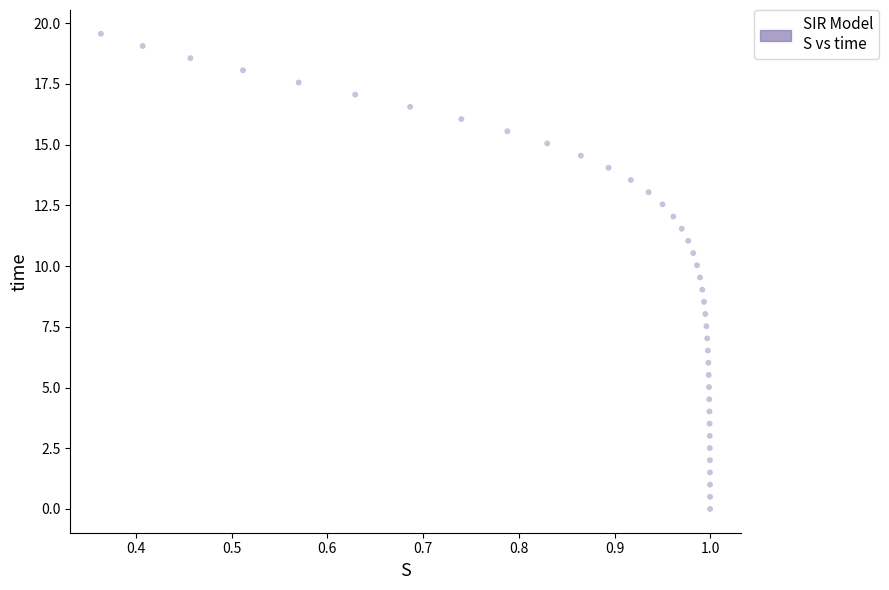

What is the range of X values (max minus min)?

0.6